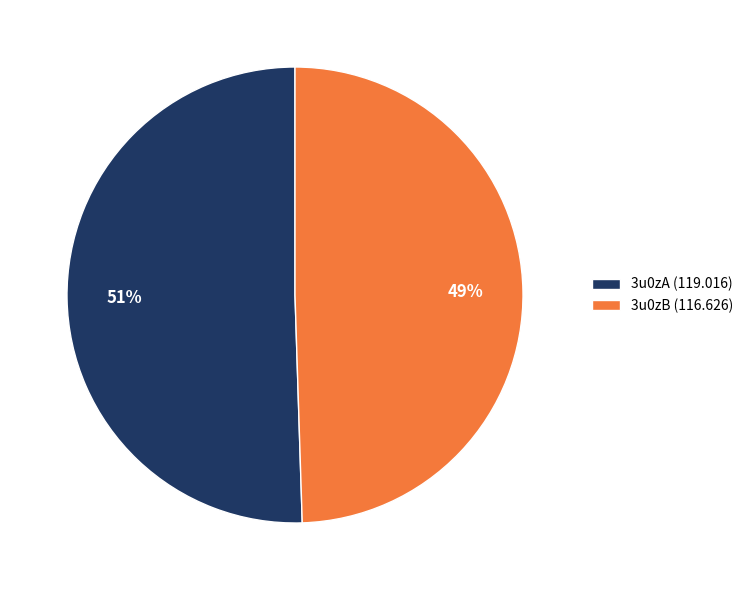

Is the sum of 3u0zB and 3u0zA greater than half?

Yes